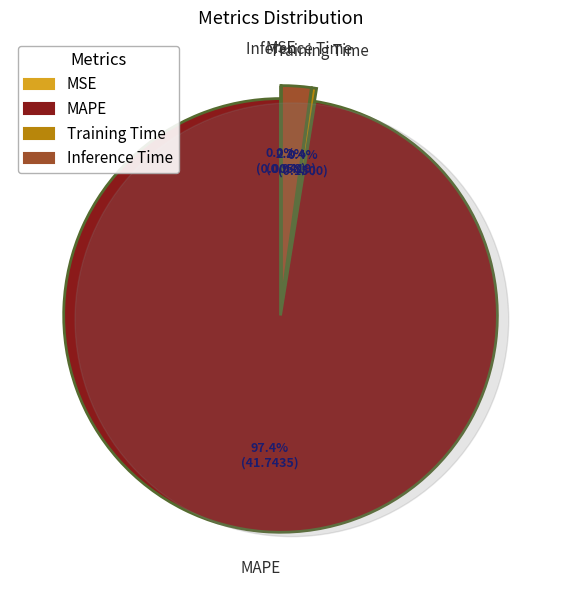

Count the number of slices in the pie.

4